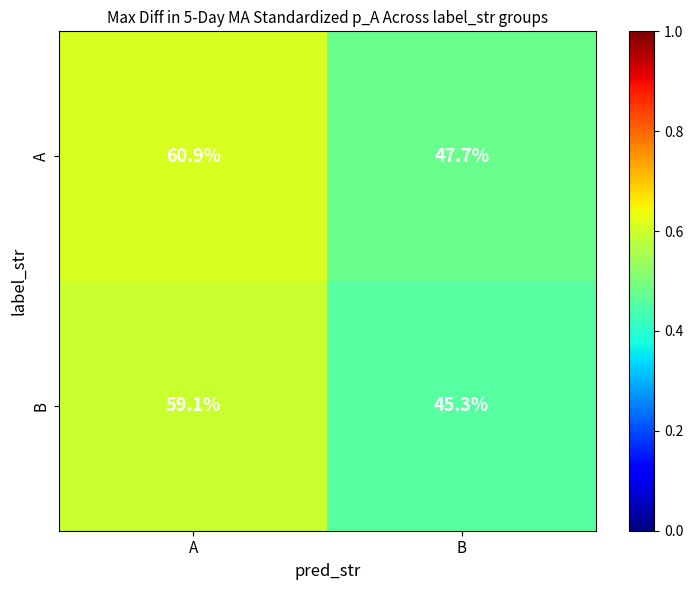

Reading left to right, what are all the values shown in this chart?

A: 60.9	47.7
B: 59.1	45.3